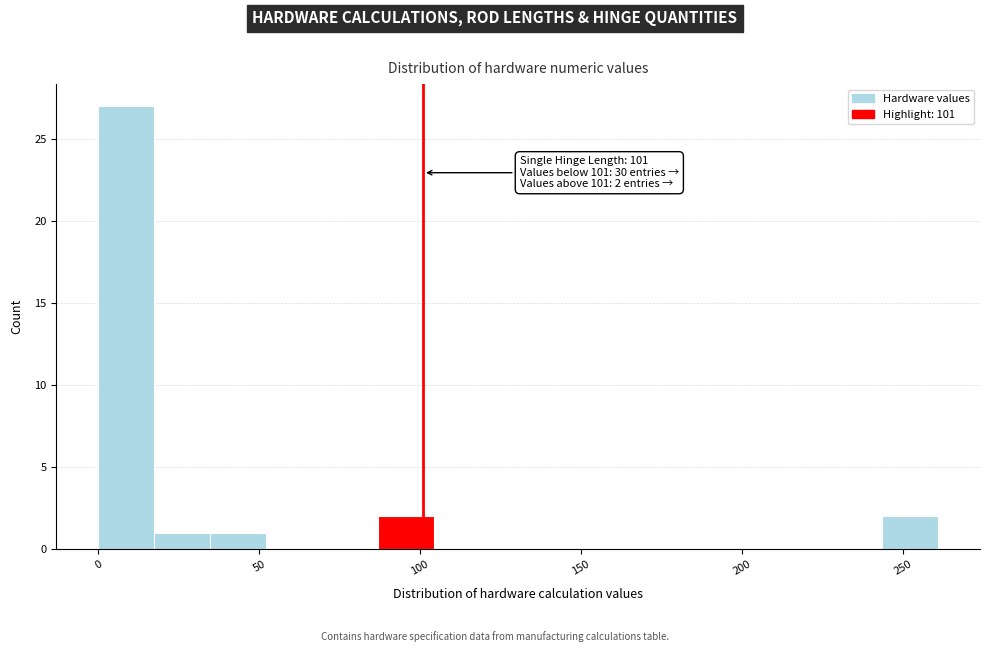

Around what value on the x-axis is the tallest bar? Give the approximate position of its centre, as read against the axis.

10